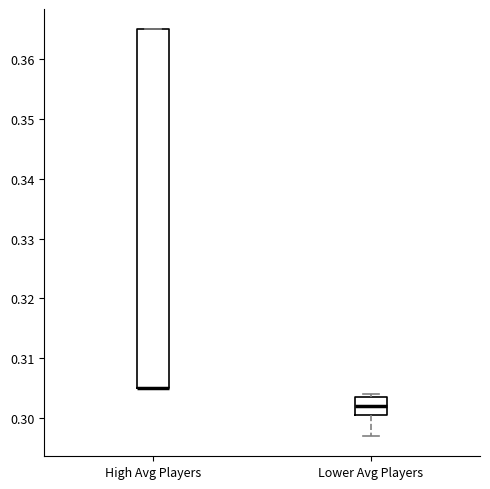

Reading left to right, read every box against the y-axis: the position of its median line, the range the box covers, and the ends of its whiskers. The values are not printed on the chart, so give them approximately, as read against the axis.

High Avg Players: median 0.305 (drawn on the box's lower edge), box 0.305 to 0.365, whiskers 0.305 to 0.365
Lower Avg Players: median 0.302, box 0.301 to 0.304, whiskers 0.297 to 0.304 (just above the box's upper edge)